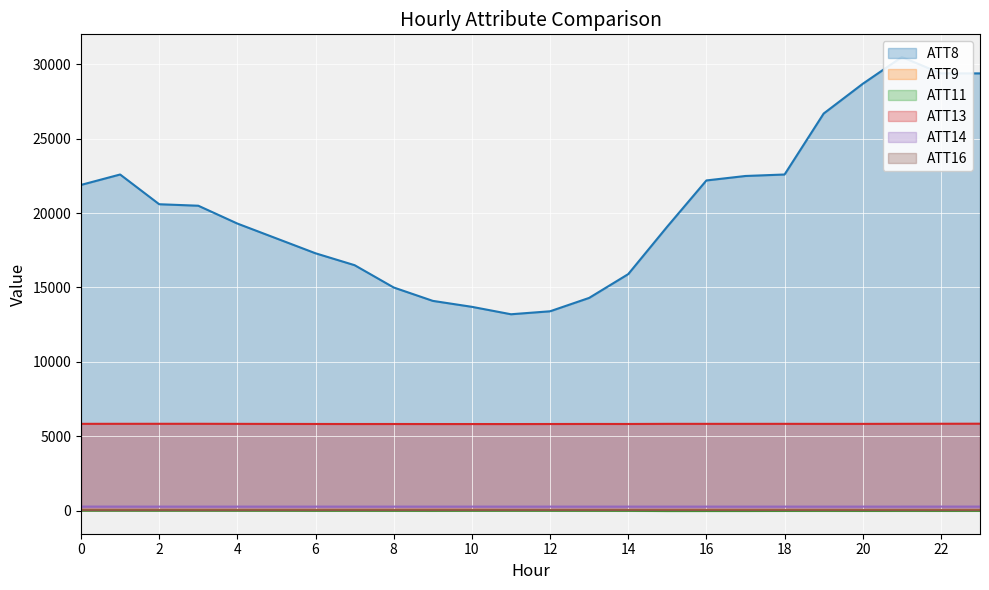

The value of ATT11 at 17 is -31.5. True or false?

True